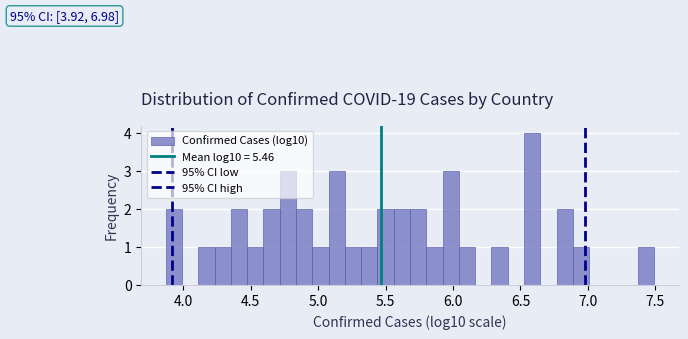

Around what value on the x-axis is the tallest bar? Give the approximate position of its centre, as read against the axis.

6.60